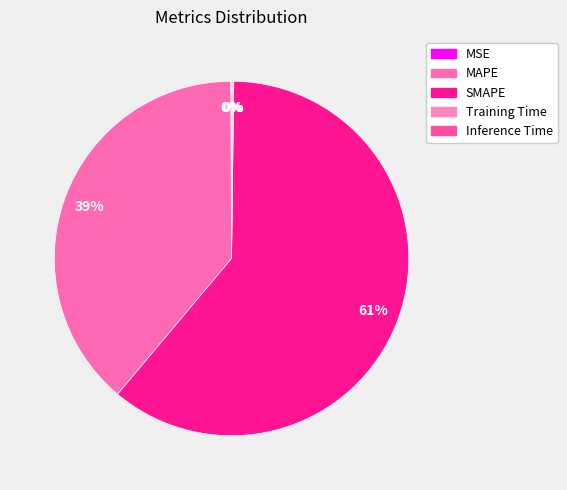

Rank the categories by value from highest to lowest.

SMAPE, MAPE, Inference Time, Training Time, MSE